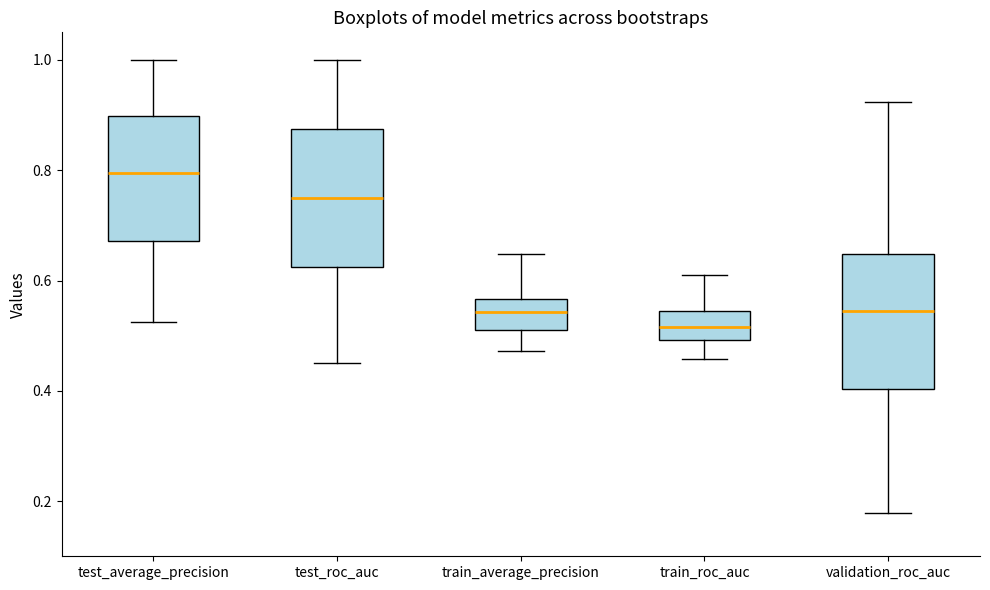

Which box's median line is the lowest?

train_roc_auc